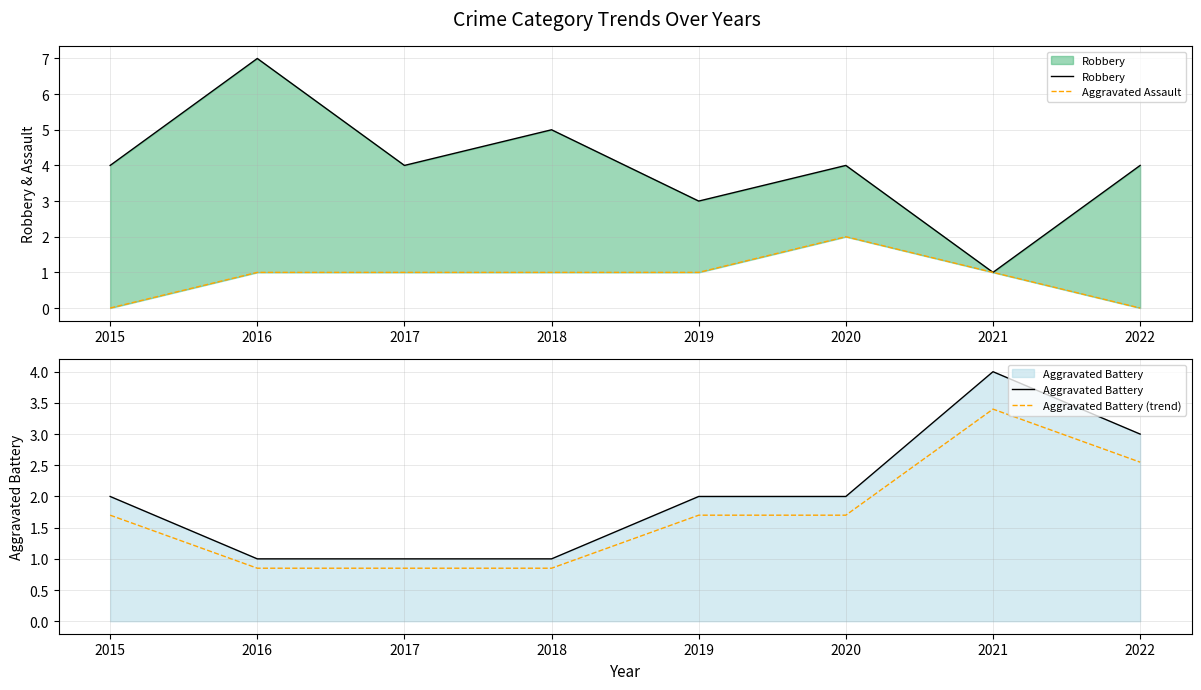

What are all the series names shown in the legend?

Robbery, Aggravated Assault, Aggravated Battery, Aggravated Battery (trend)